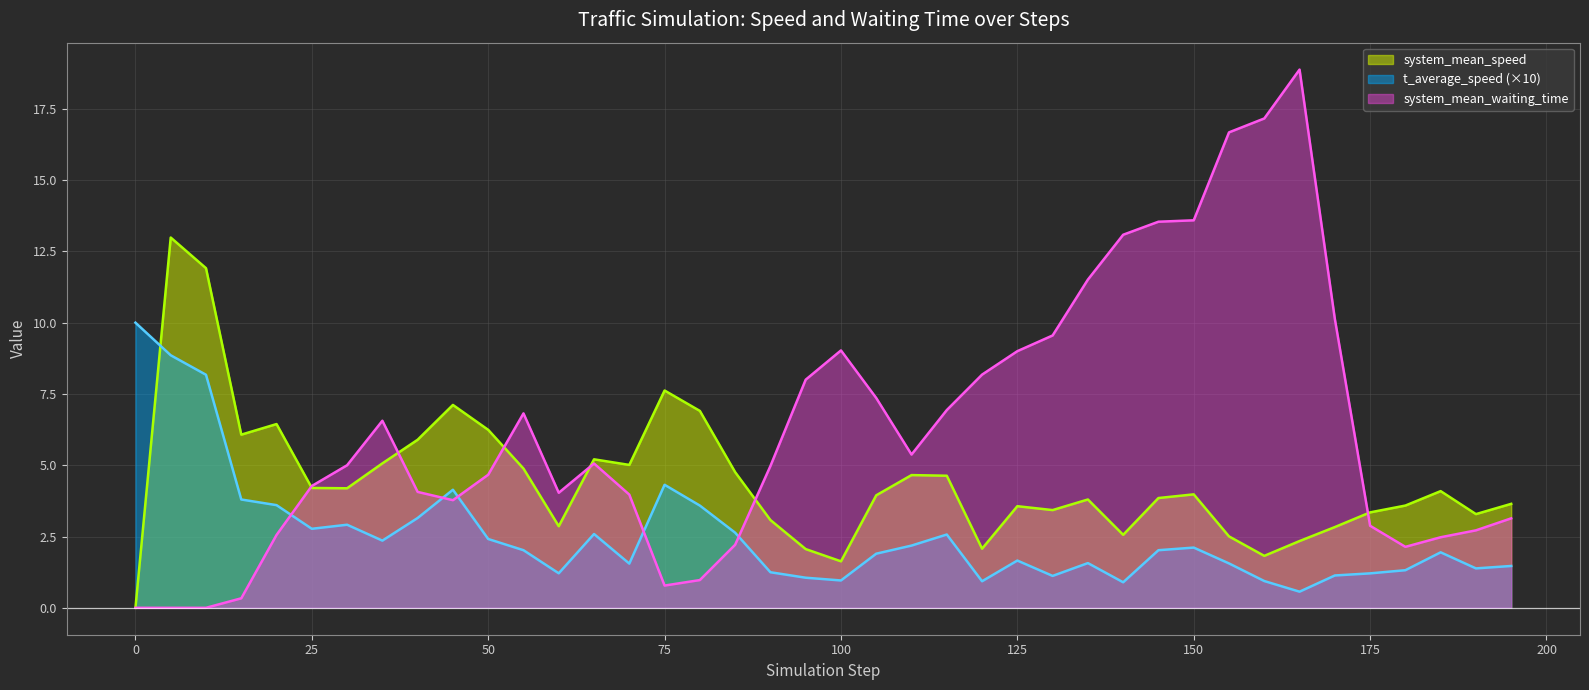

What is the total value across all series at 15.0?

10.2